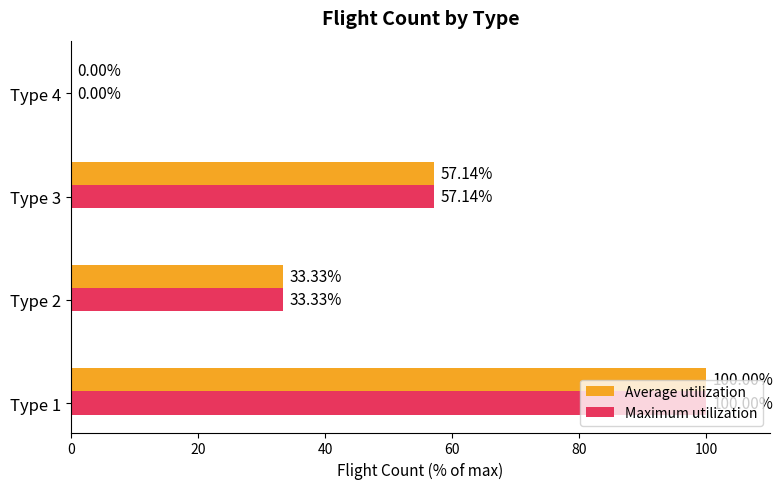

What is the sum of all Maximum utilization values?

190.5